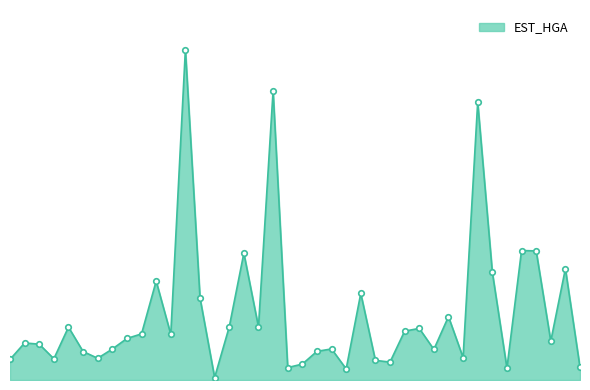

Rank the categories by value from lowest to highest.

5506, 18916, 18970, 13488, 26971, 14390, 18919, 18918, 904, 5453, 5456, 18924, 5455, 14413, 18922, 5457, 18915, 5452, 926, 25493, 5458, 5461, 5459, 18920, 18921, 5454, 12036, 5597, 18923, 5463, 18917, 5460, 18926, 25494, 5598, 19063, 19062, 18925, 12037, 5462